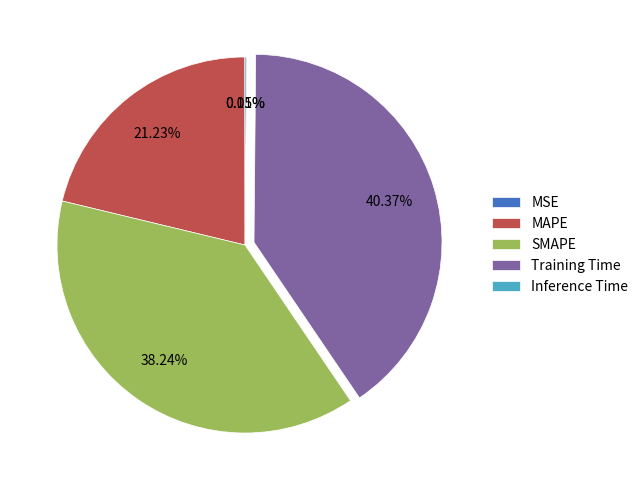

Which category has the biggest portion of the pie?

Training Time